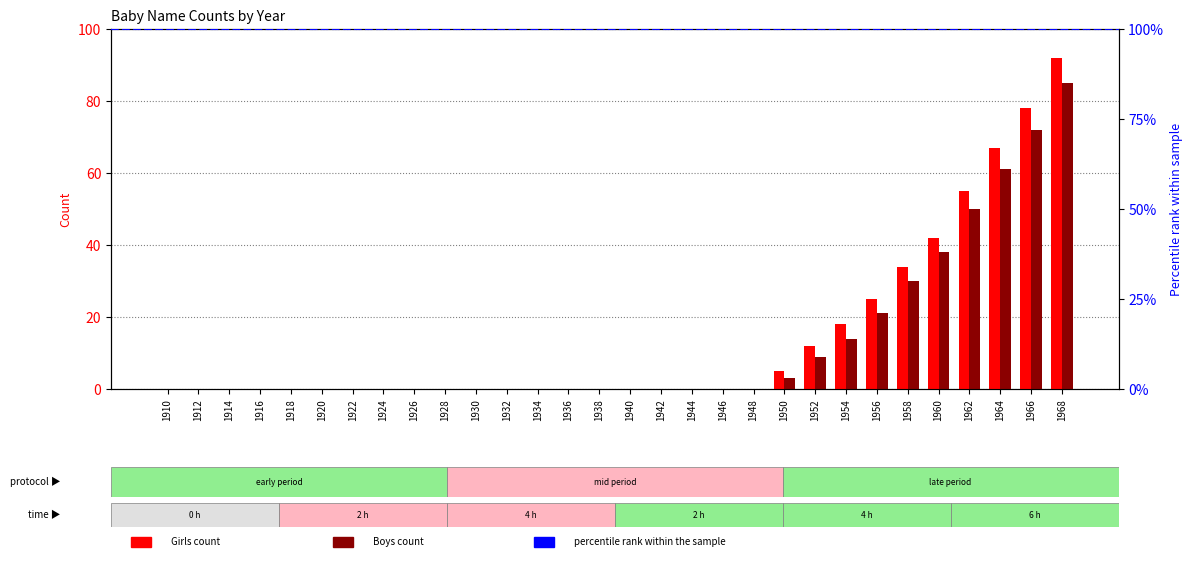

What is the spread (max minus min) of values at 1968?

7